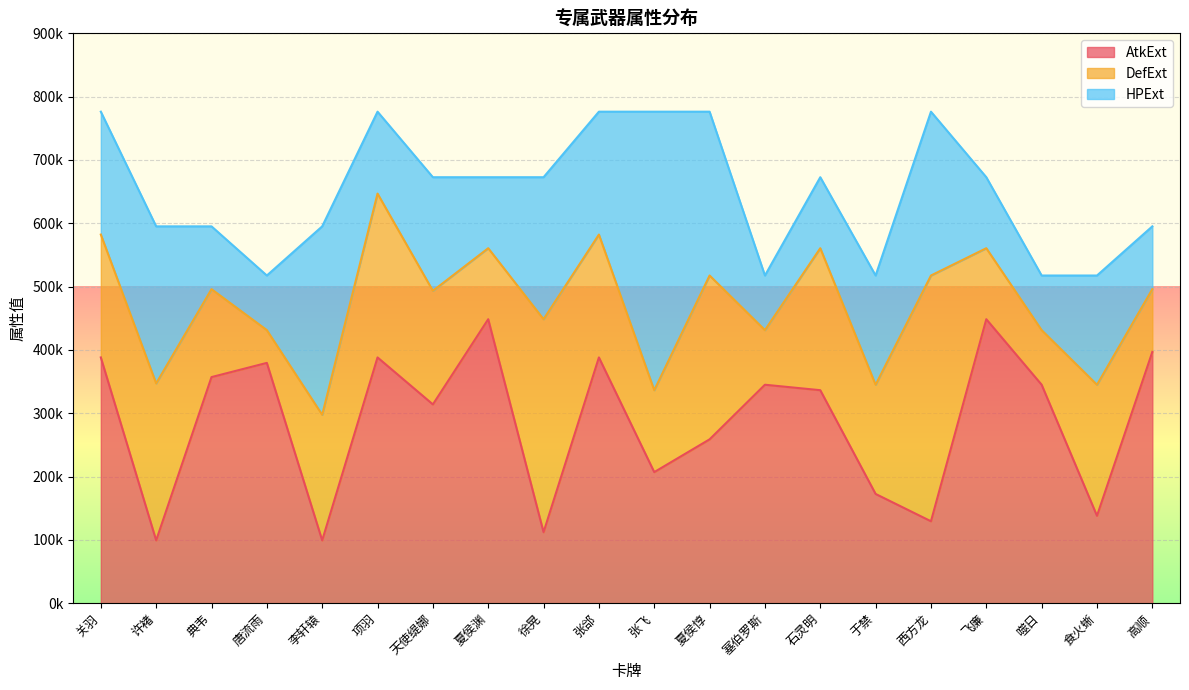

Which category has the lowest value in the DefExt series?

唐流雨